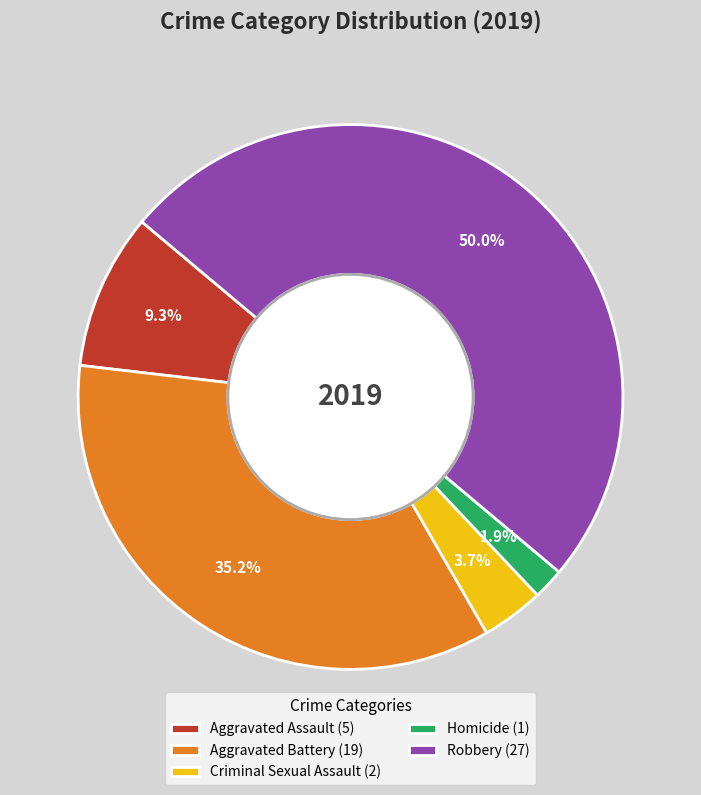

Count the number of slices in the pie.

5